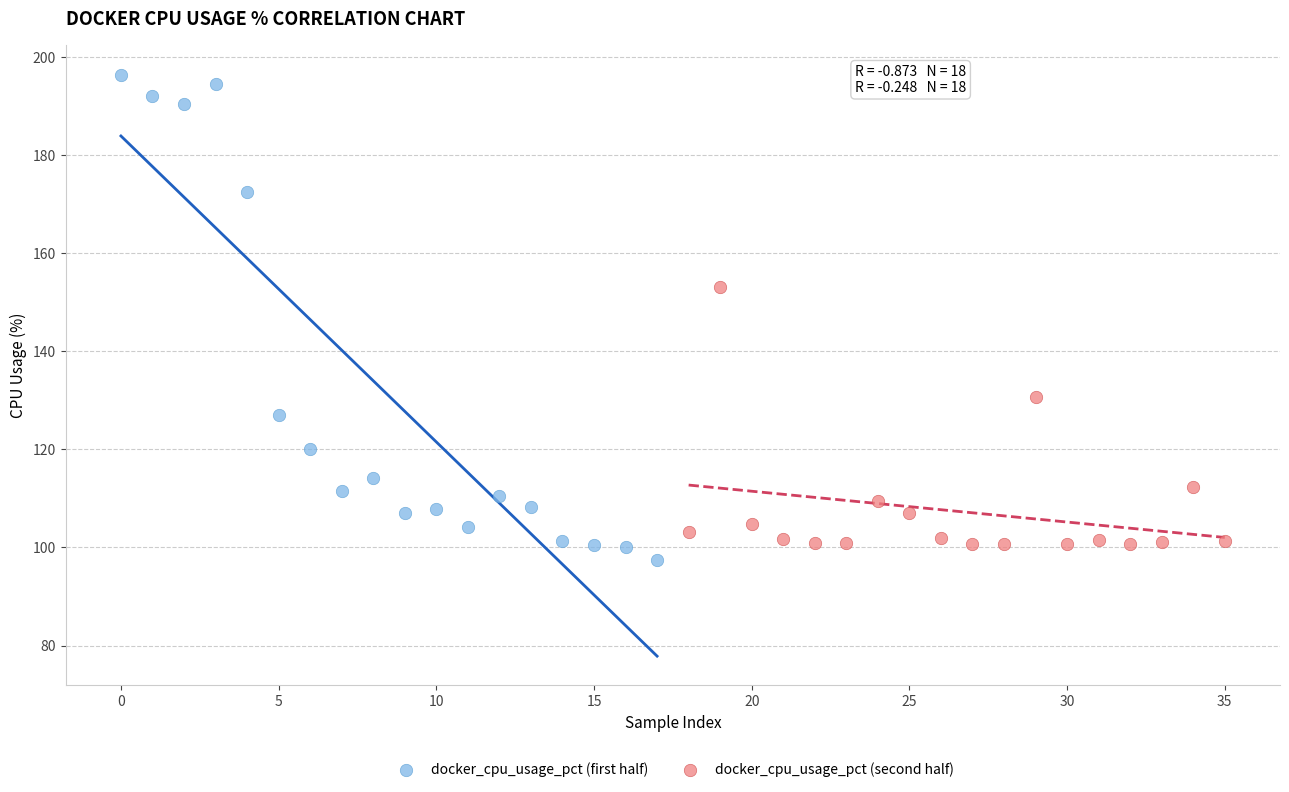

Which series has the largest Y range (max minus min)?

docker_cpu_usage_pct (first half)